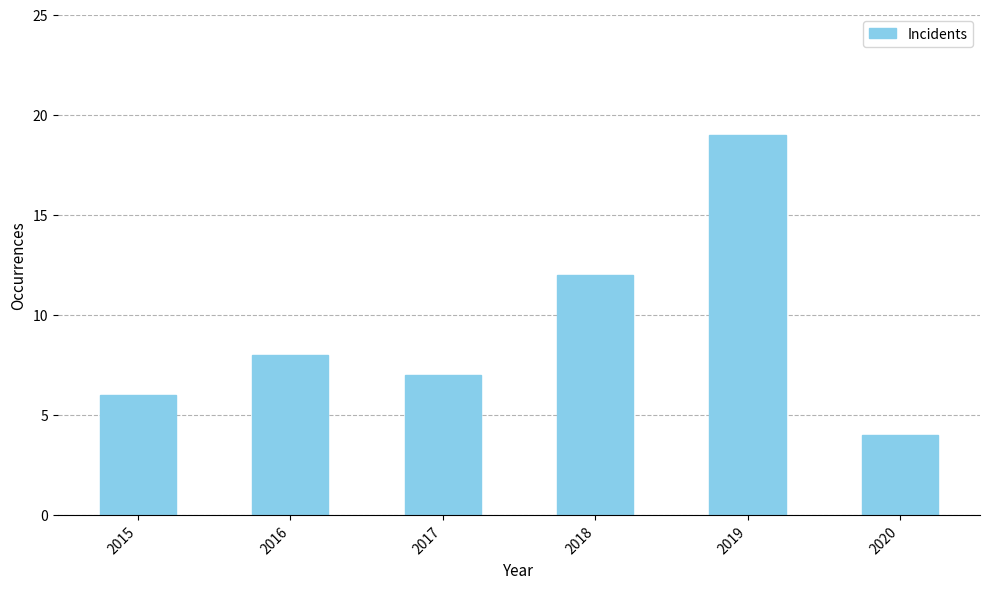

Does the chart contain any negative values?

No